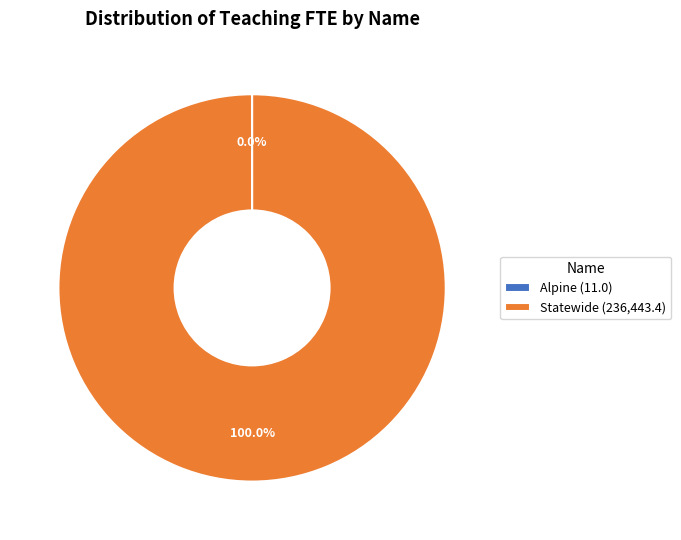

Is there any slice that represents more than half of the pie?

Yes